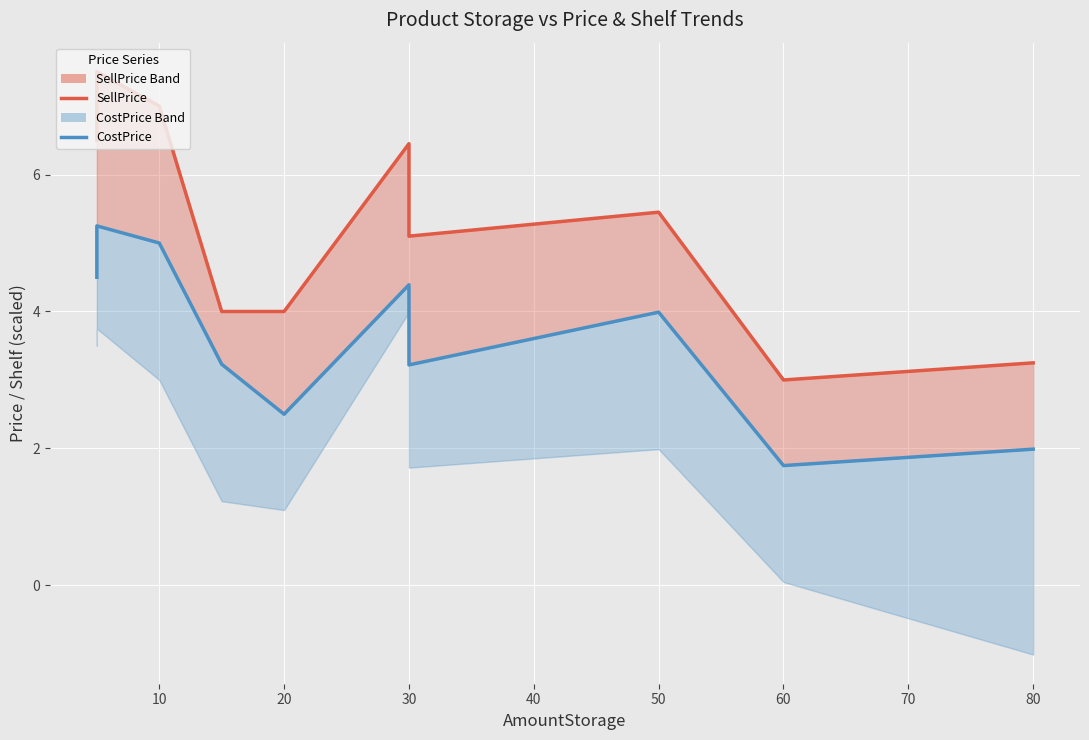

Rank the series at 20 from highest to lowest value.

SellPrice line, CostPrice